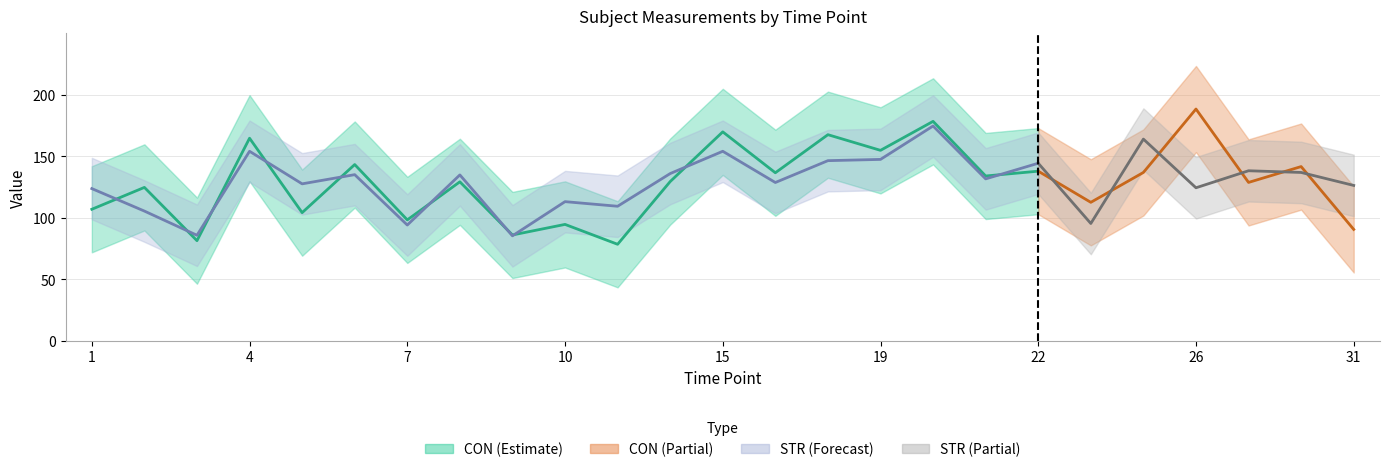

At which category does CON reach its first local valley?

3